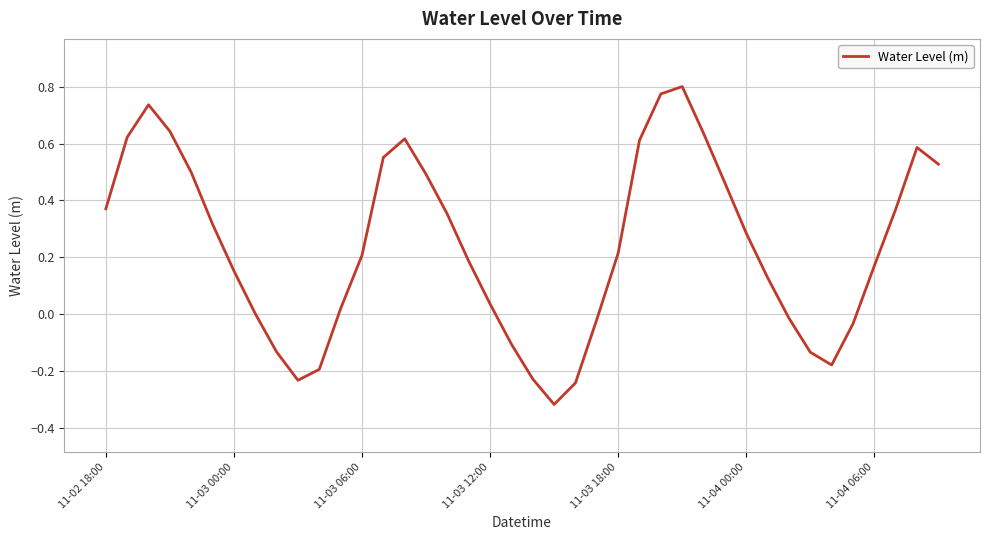

List the labels in order of value, largest first.

27, 26, 11-03 06:00, 11-03 12:00, 28, 11-03 00:00, 14, 25, 38, 13, 39, 11-03 18:00, 15, 29, 11-02 18:00, 37, 16, 11-04 00:00, 30, 24, 12, 17, 36, 11-04 06:00, 31, 18, 11, 7, 32, 23, 35, 19, 8, 33, 34, 10, 20, 9, 22, 21